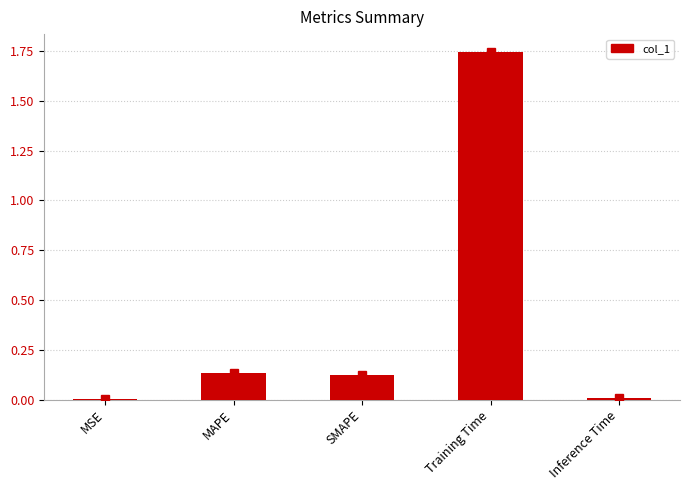

Are the bars horizontal?

No